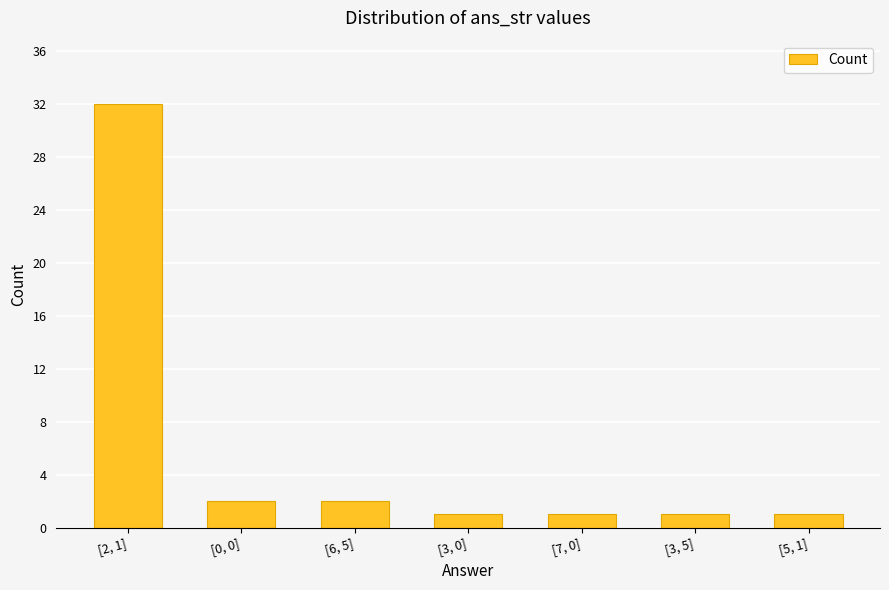

What is the label of the 1st bar from the right?

[5, 1]